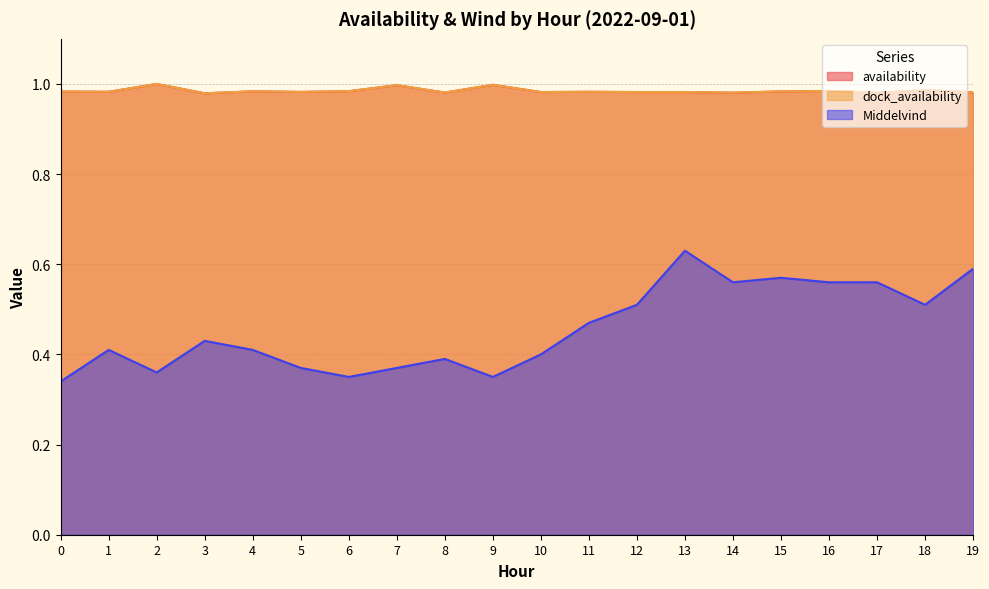

List the labels in order of Middelvind value, largest first.

13, 19, 15, 14, 16, 17, 12, 18, 11, 3, 1, 4, 10, 8, 5, 7, 2, 6, 9, 0